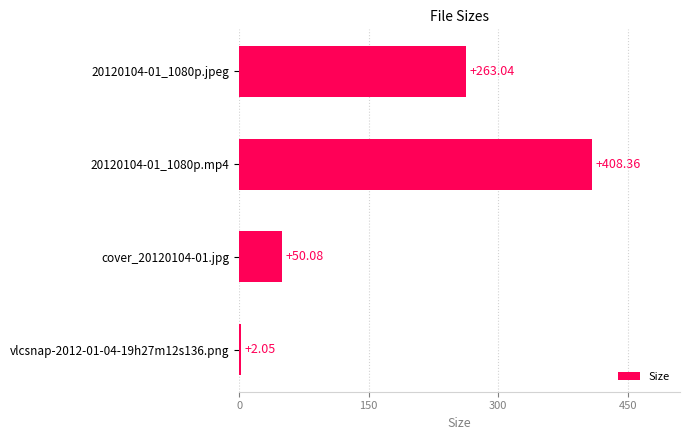

List the labels in order of value, smallest first.

vlcsnap-2012-01-04-19h27m12s136.png, cover_20120104-01.jpg, 20120104-01_1080p.jpeg, 20120104-01_1080p.mp4